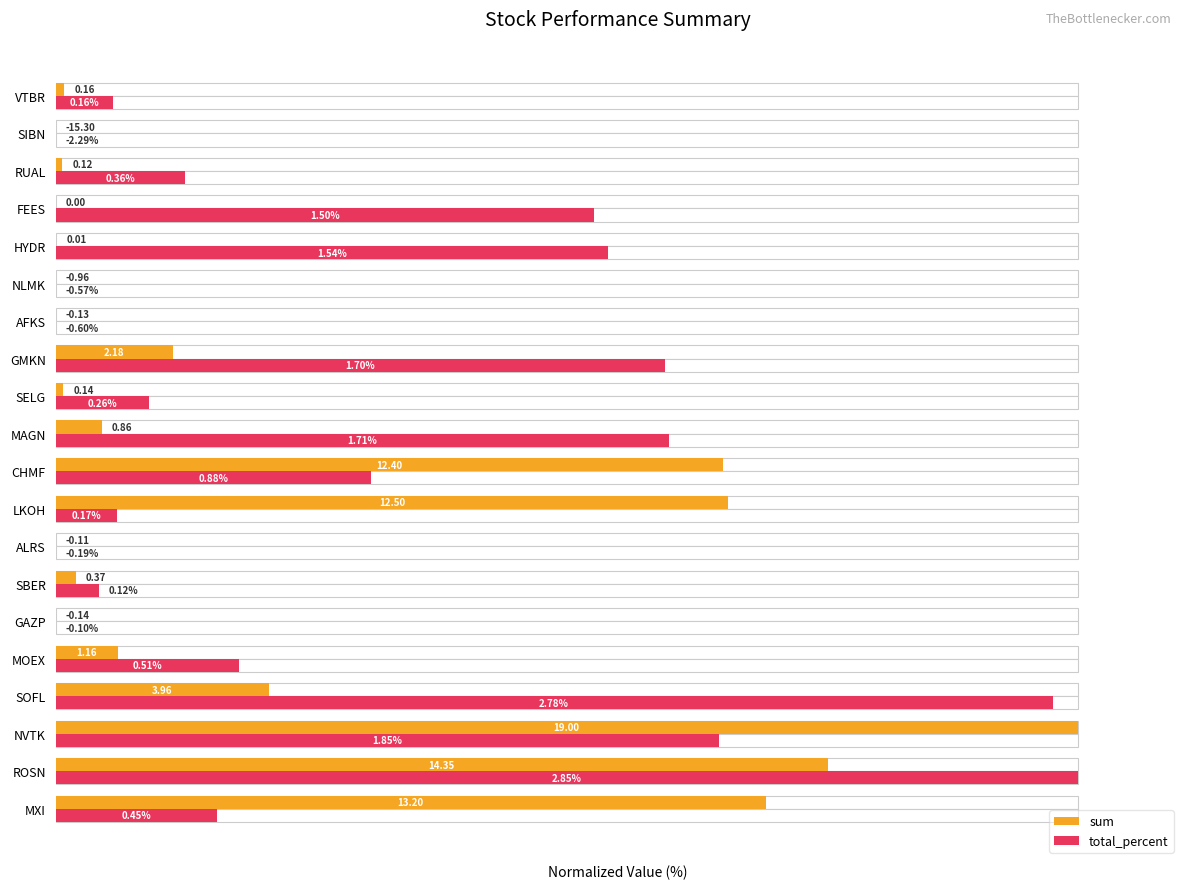

Reading left to right, list all the values displayed in this chart.

sum: 69.5	75.5	100.0	20.8	6.1	0.0	1.9	0.0	65.8	65.3	4.5	0.7	11.5	0.0	0.0	0.0	0.0	0.6	0.0	0.8
total_percent: 15.8	100.0	64.9	97.5	17.9	0.0	4.2	0.0	6.0	30.9	60.0	9.1	59.6	0.0	0.0	54.0	52.6	12.6	0.0	5.6